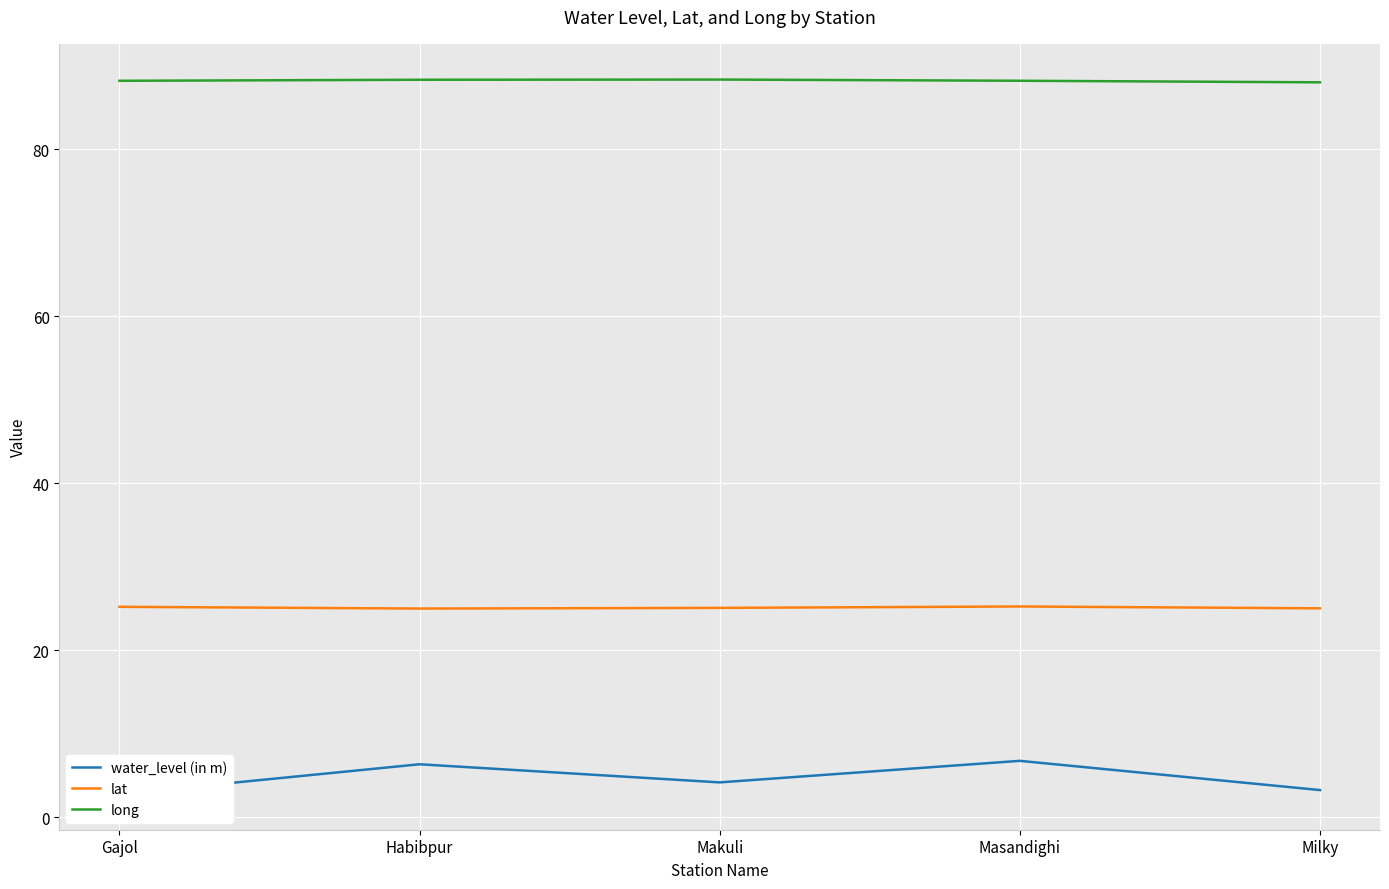

Rank the categories by long value from lowest to highest.

Milky, Gajol, Masandighi, Habibpur, Makuli